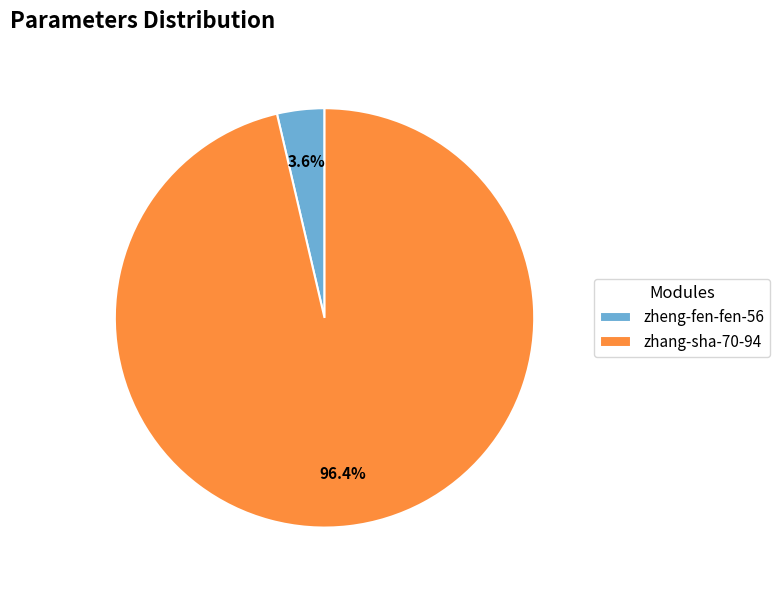

Which category has the biggest portion of the pie?

zhang-sha-70-94